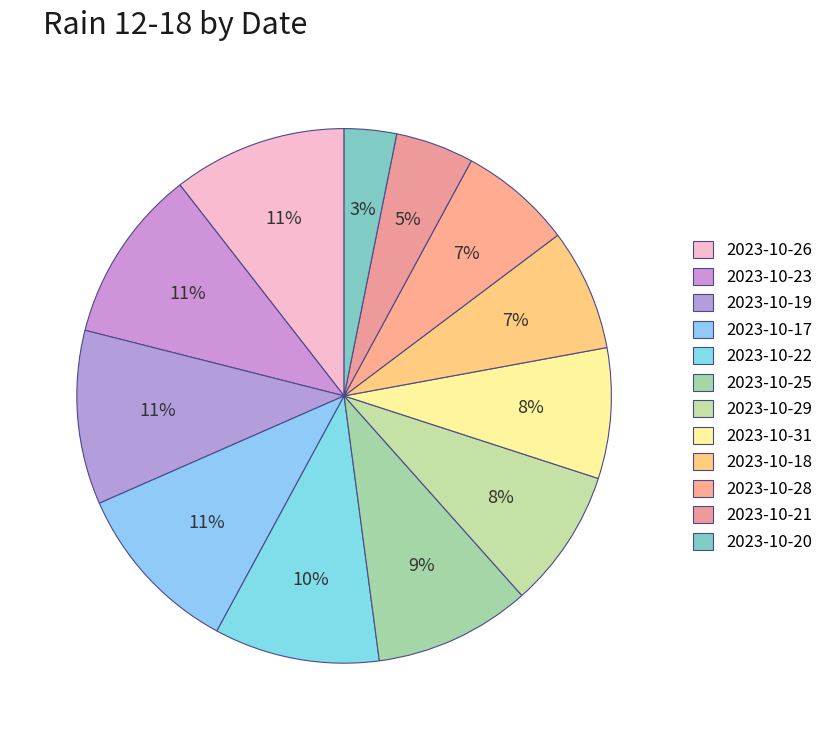

How many slices are in this pie chart?

12